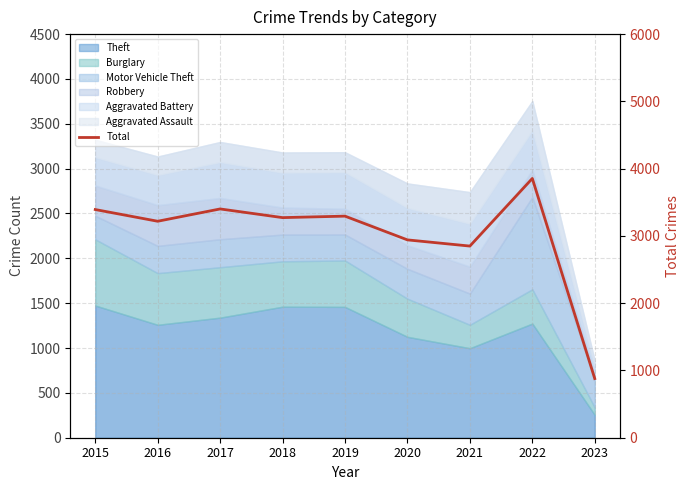

Reading left to right, transcribe all the data shown in this chart.

3392	3218	3401	3272	3294	2941	2849	3854	879